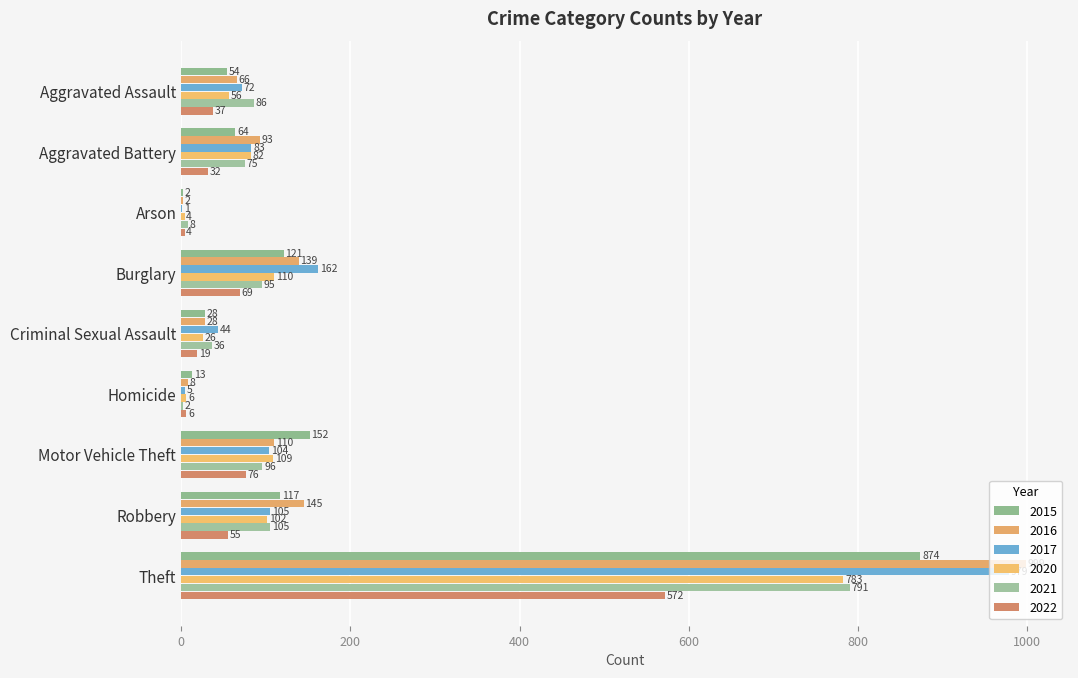

True or false: 2022 has a value of 572 at Theft.

True